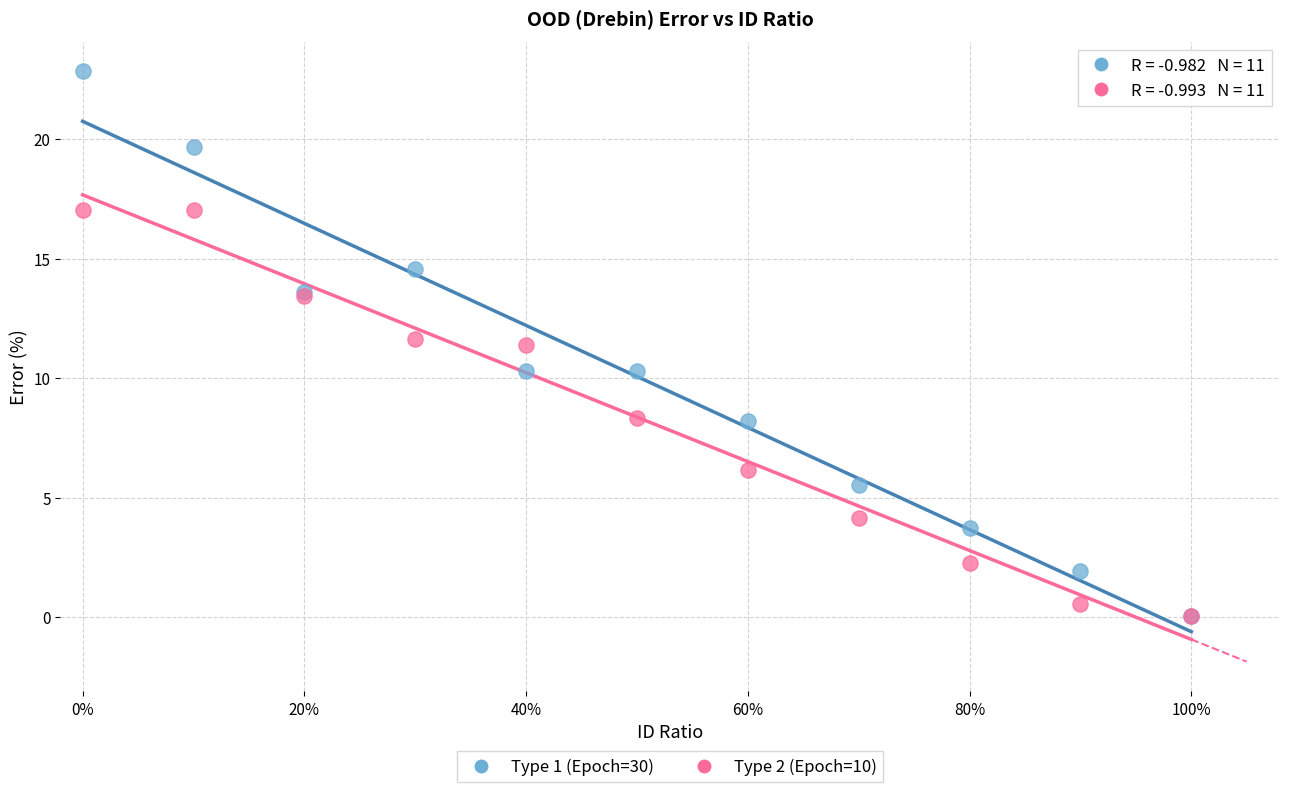

Which series contains the highest Y value?

Type 1 (Epoch=30)